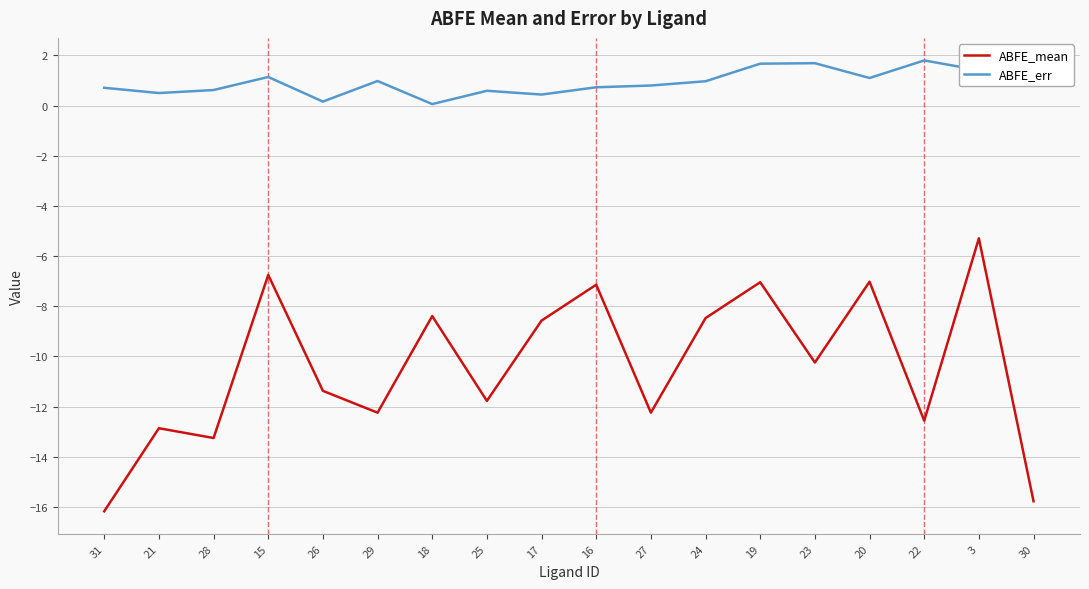

The value of ABFE_mean at 16 is -4.5. True or false?

False